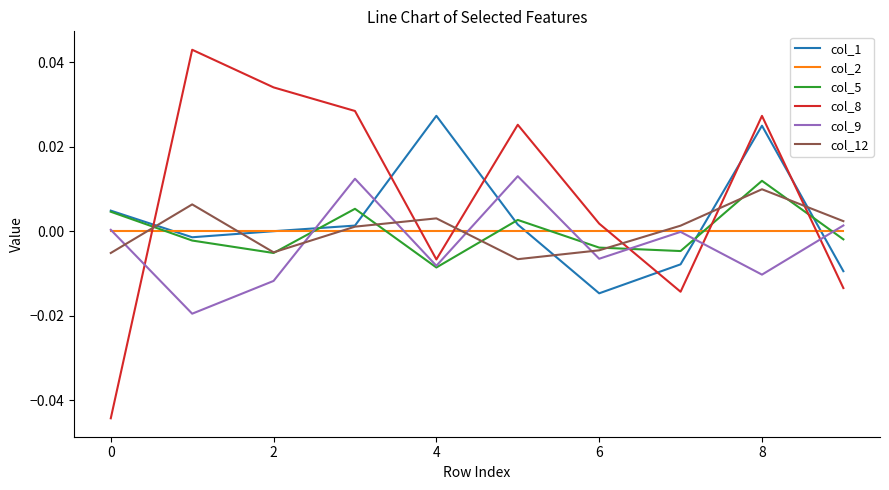

True or false: col_9 has more than 0 points higher than both neighbors.

True